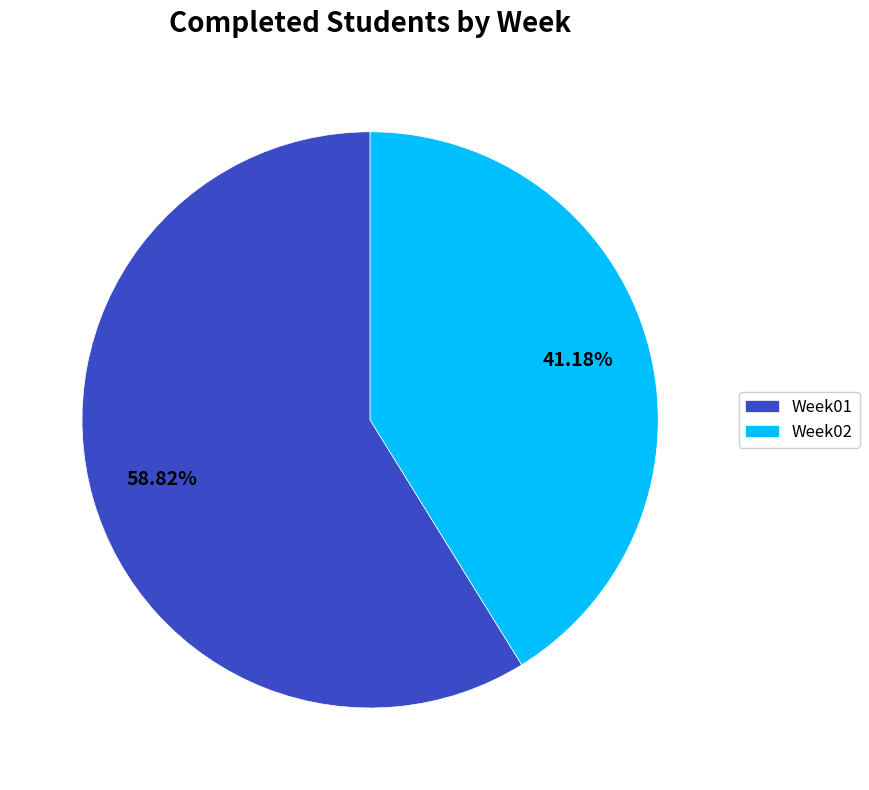

Between Week01 and Week02, which is larger?

Week01